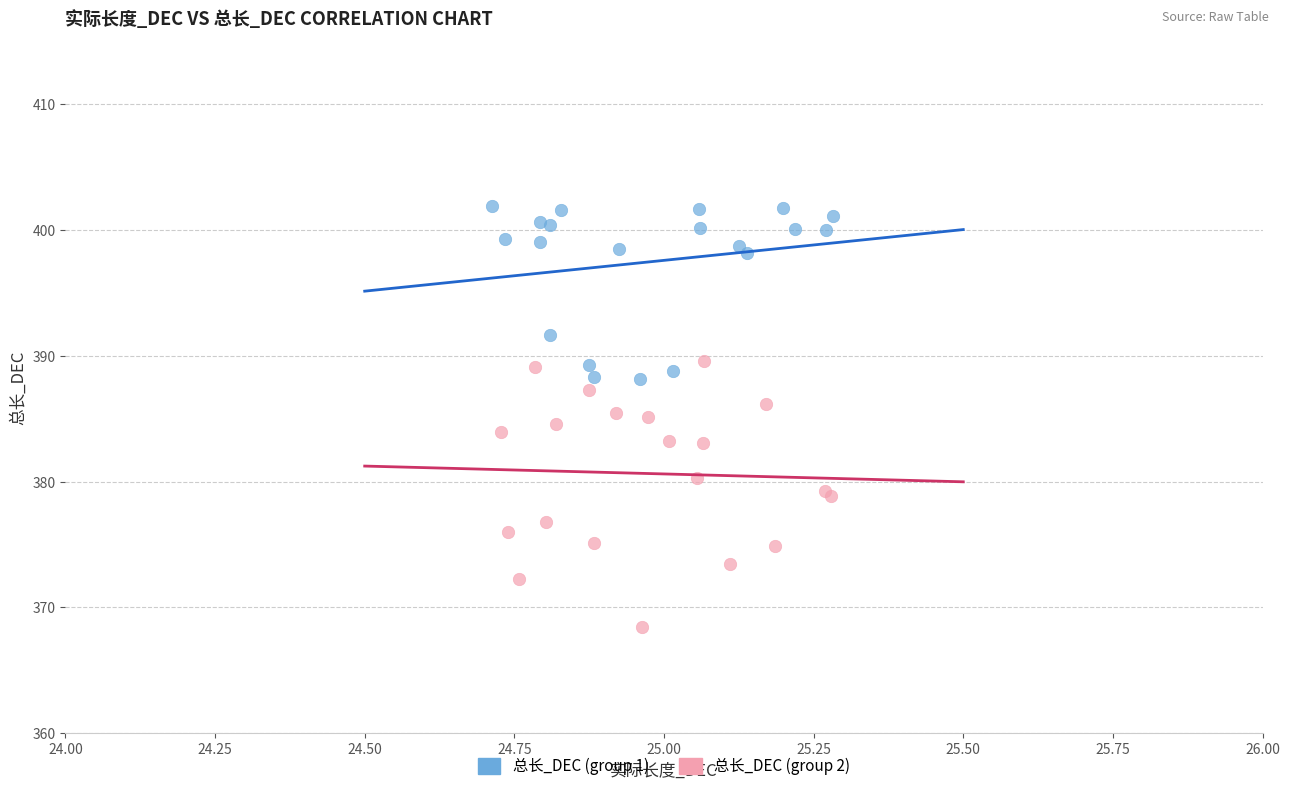

Which series contains the lowest Y value?

总长_DEC (group 2)